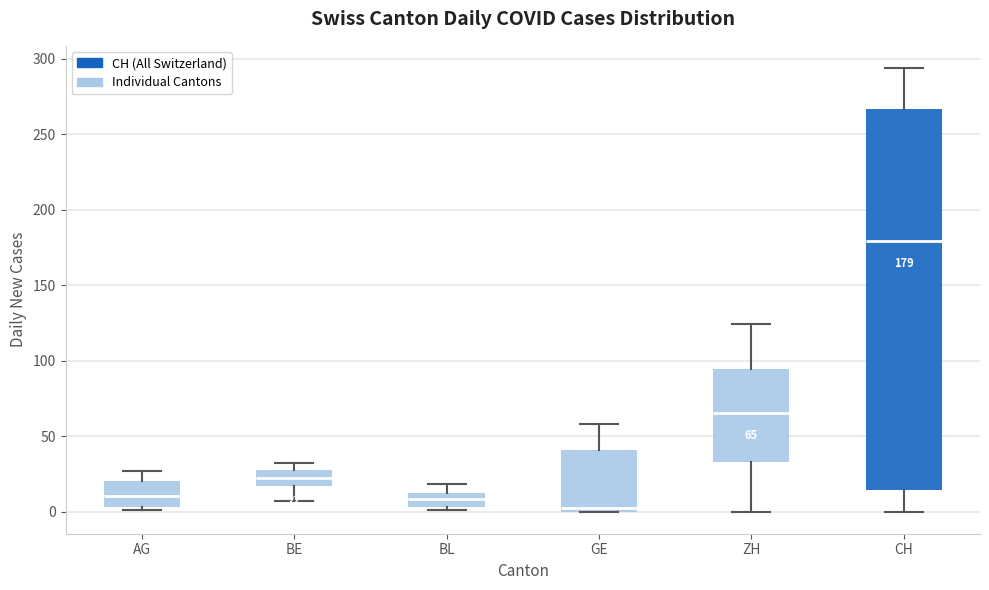

Which box has the highest median line?

CH